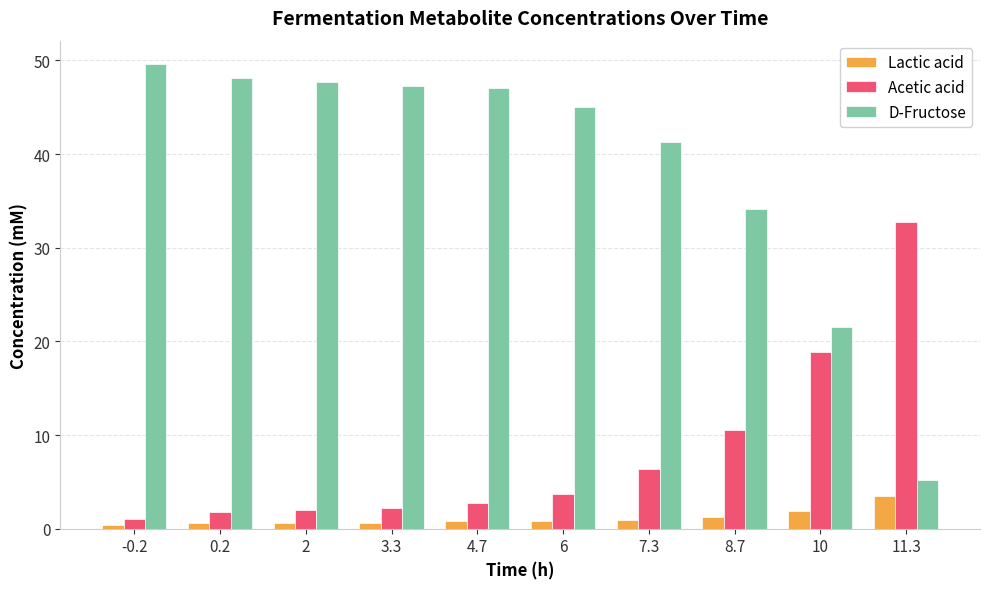

Which series has the largest total across all categories?

D-Fructose